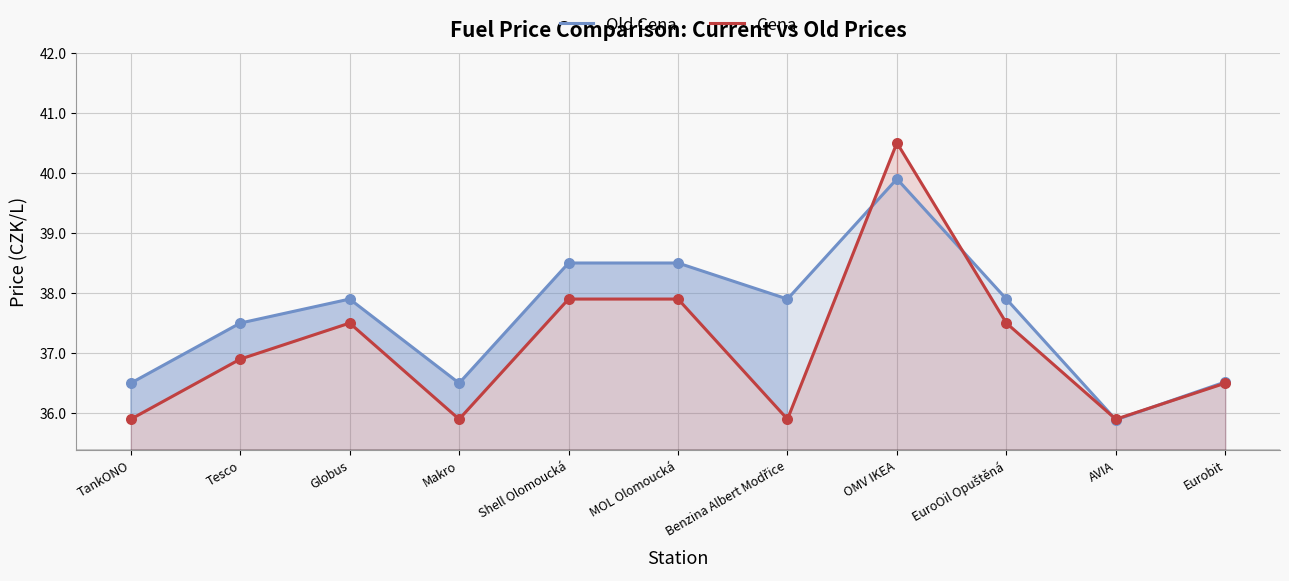

At how many categories does at least one series exceed 36?

10